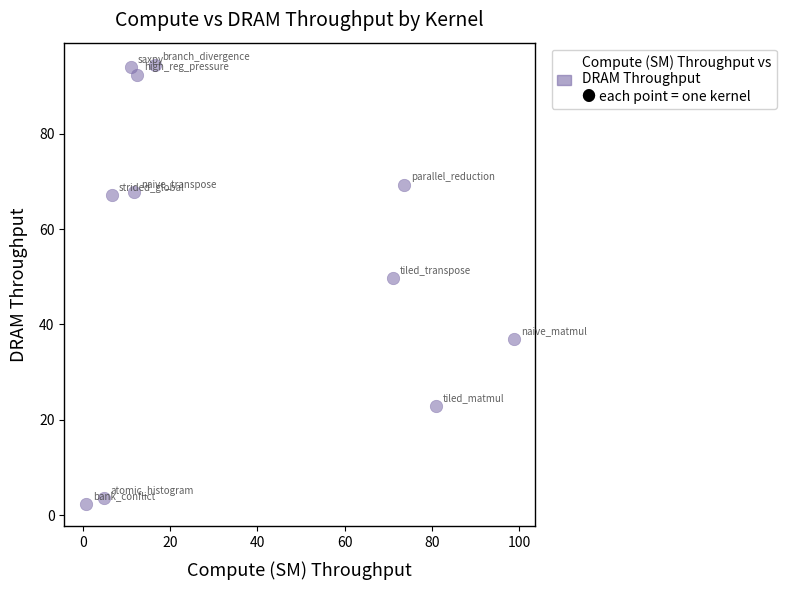

What Y value in the scatter plot is closest to 48?

49.8